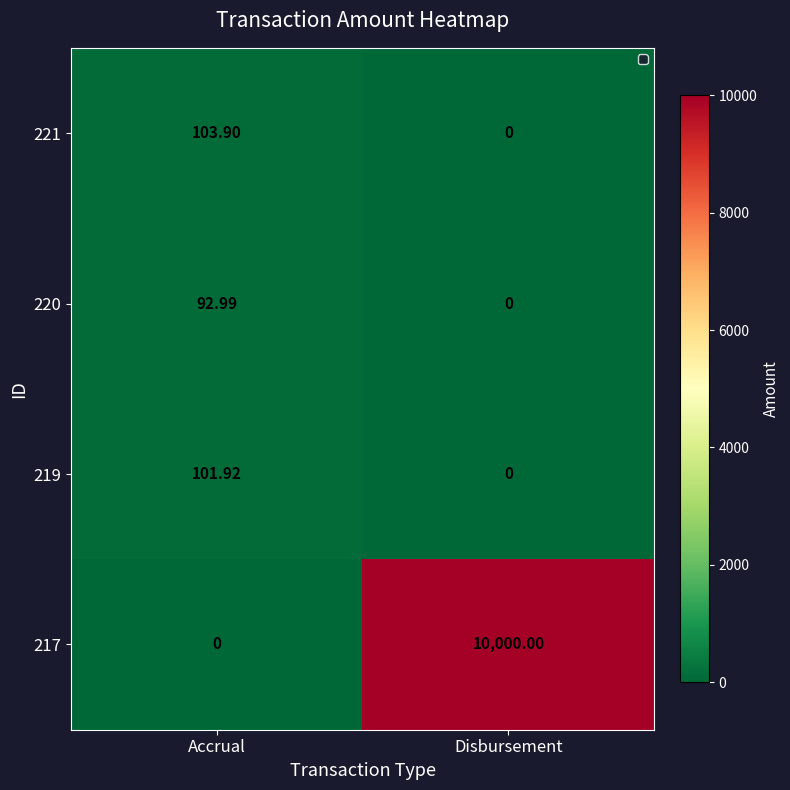

At which label does 221 reach its peak?

Accrual